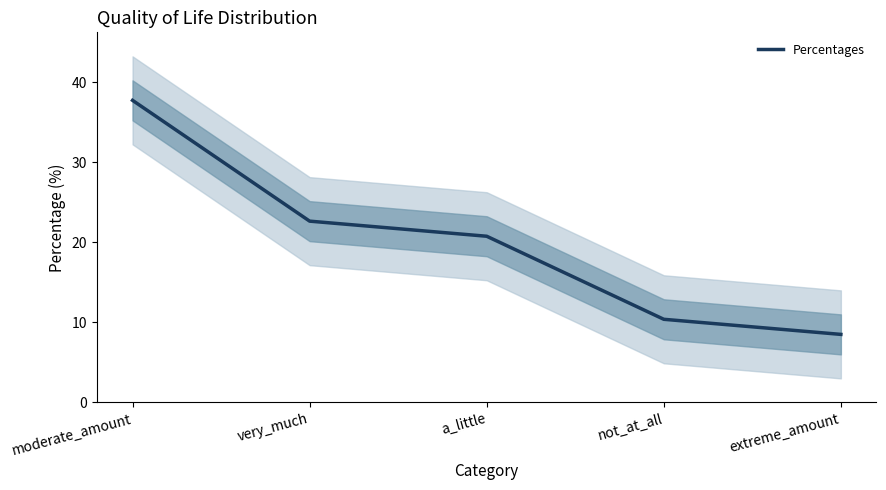

Reading left to right, extract all data points from this chart.

37.7	22.6	20.8	10.4	8.5